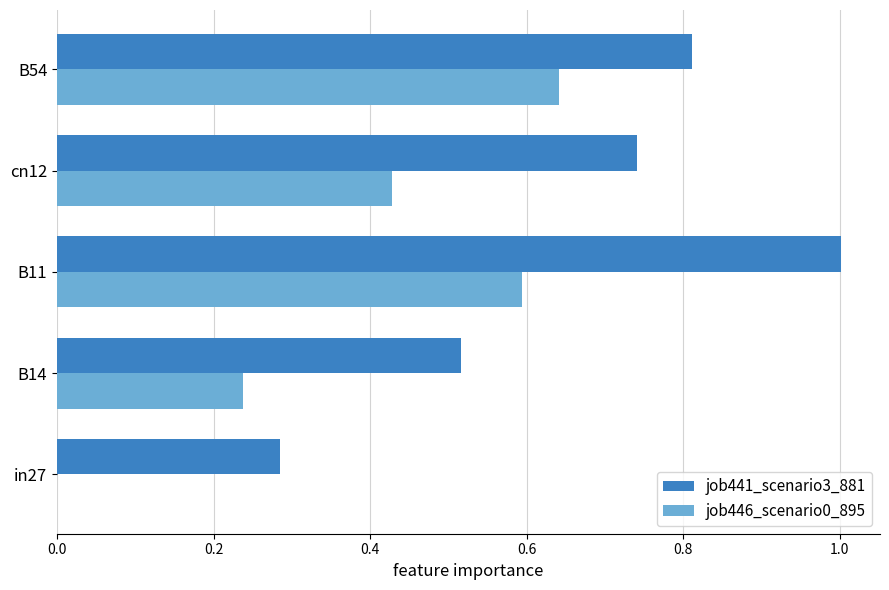

The value of job446_scenario0_895 at B11 is 0.6. True or false?

True